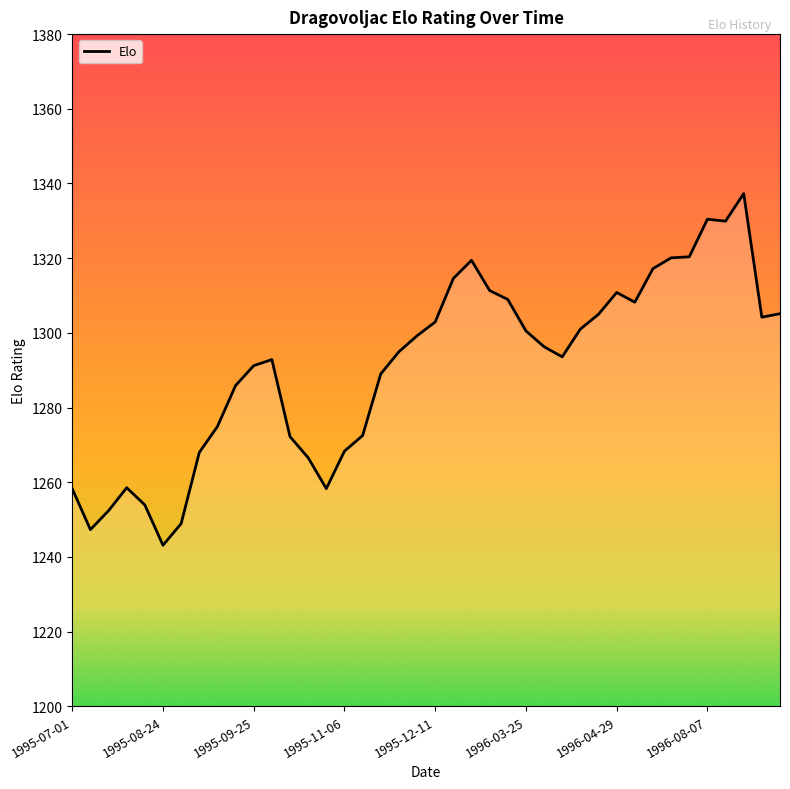

What is the difference between the maximum and minimum values?

94.2